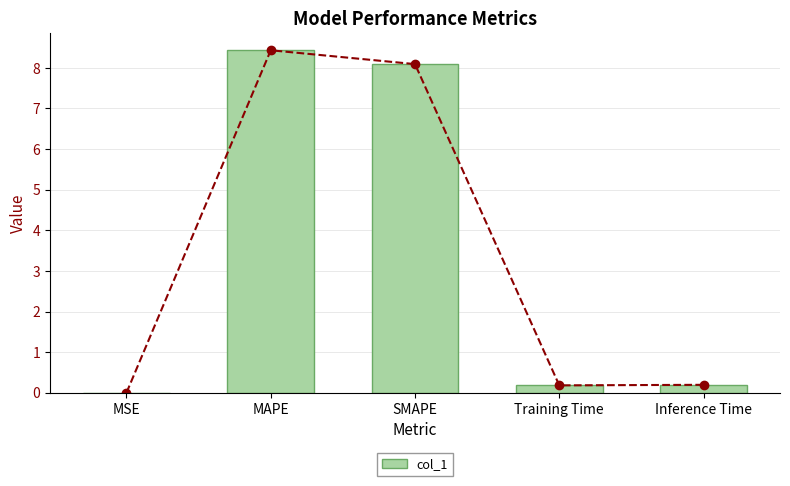

Read the value at SMAPE.

8.1